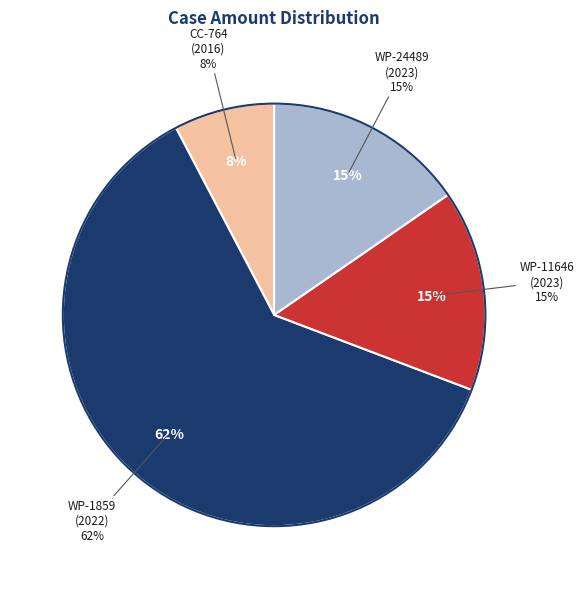

Is there a majority slice in this chart?

Yes